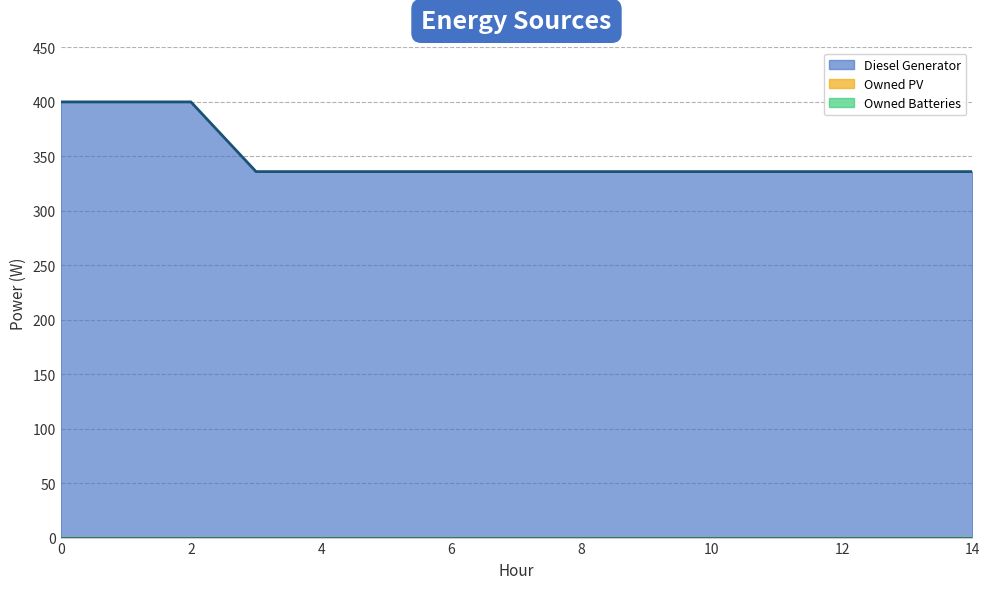

What is the difference between the highest and lowest values at 2?

400